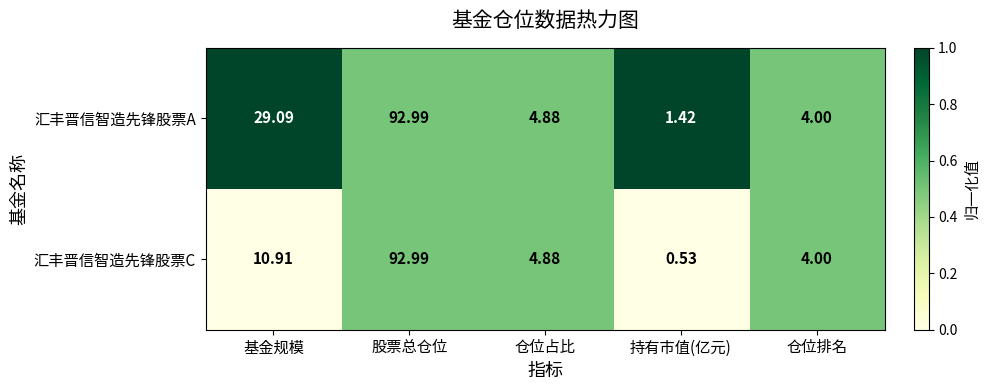

Which series has the largest total across all categories?

汇丰晋信智造先锋股票A